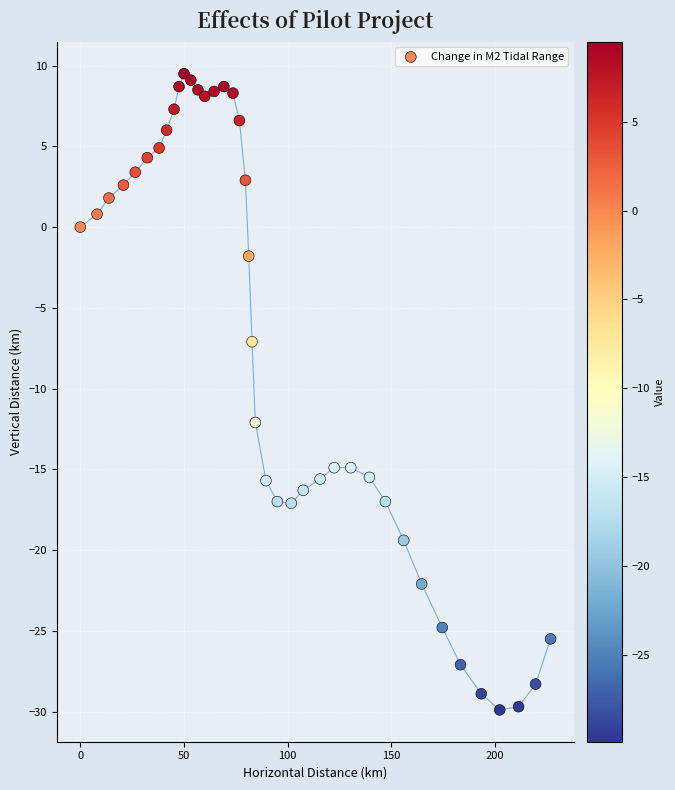

What is the range of X values (max minus min)?

226.7